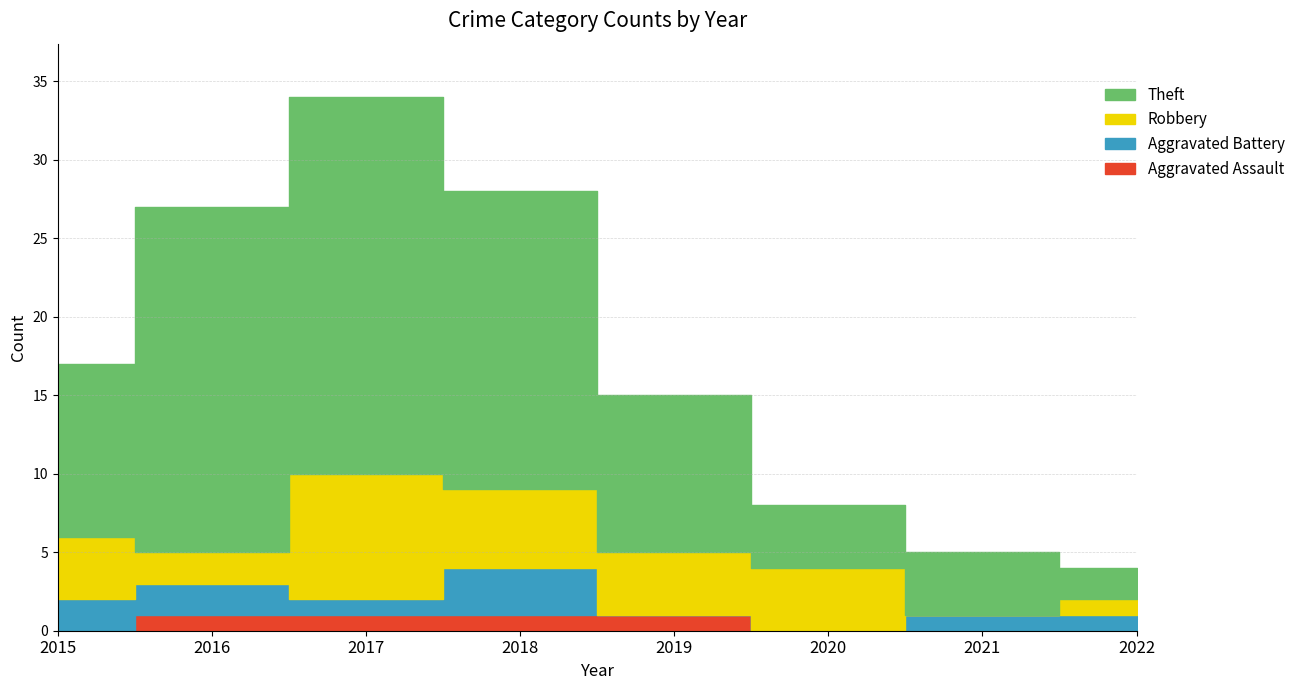

True or false: Theft has more than 0 interior local peaks.

True